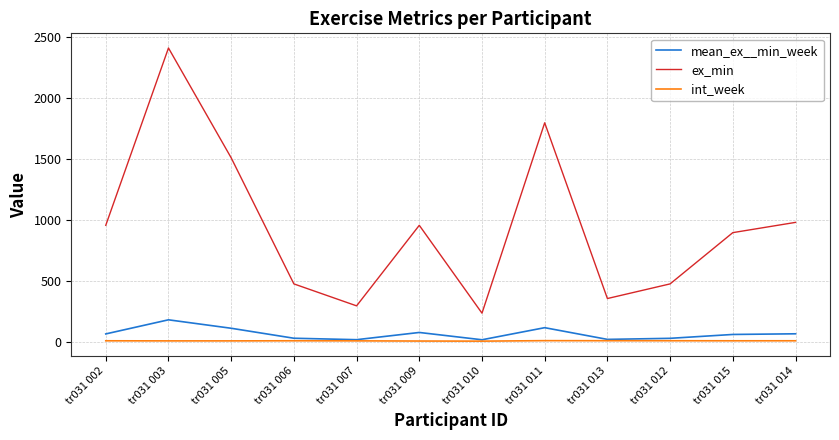

Which series has the largest range (max minus min)?

ex_min